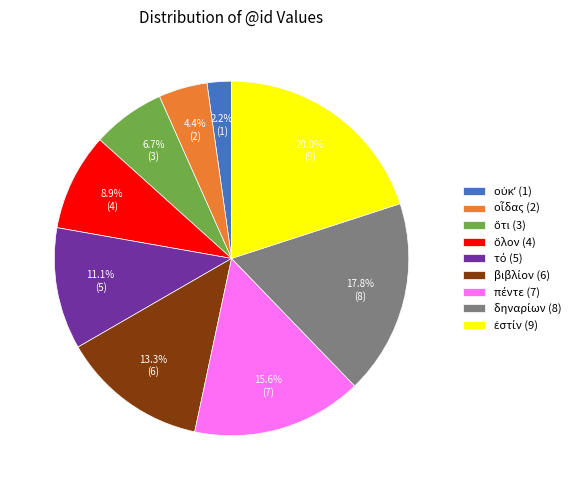

Does any single category account for the majority?

No